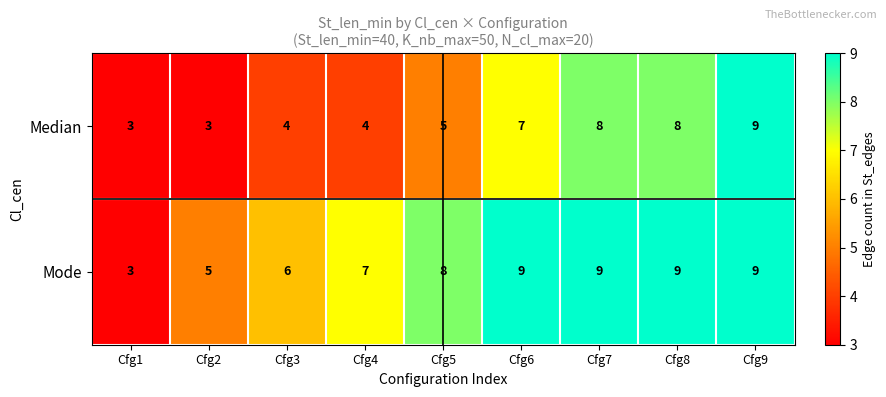

At how many categories does at least one series exceed 4?

8